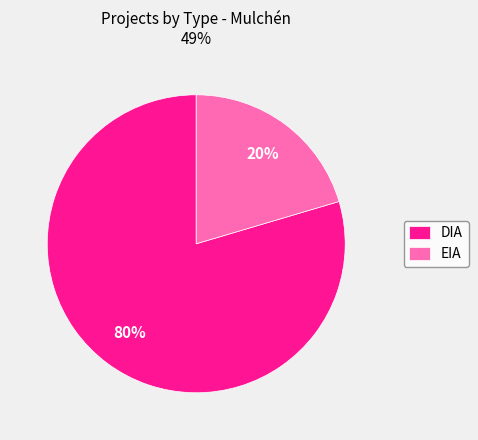

Which category has the smallest portion of the pie?

EIA